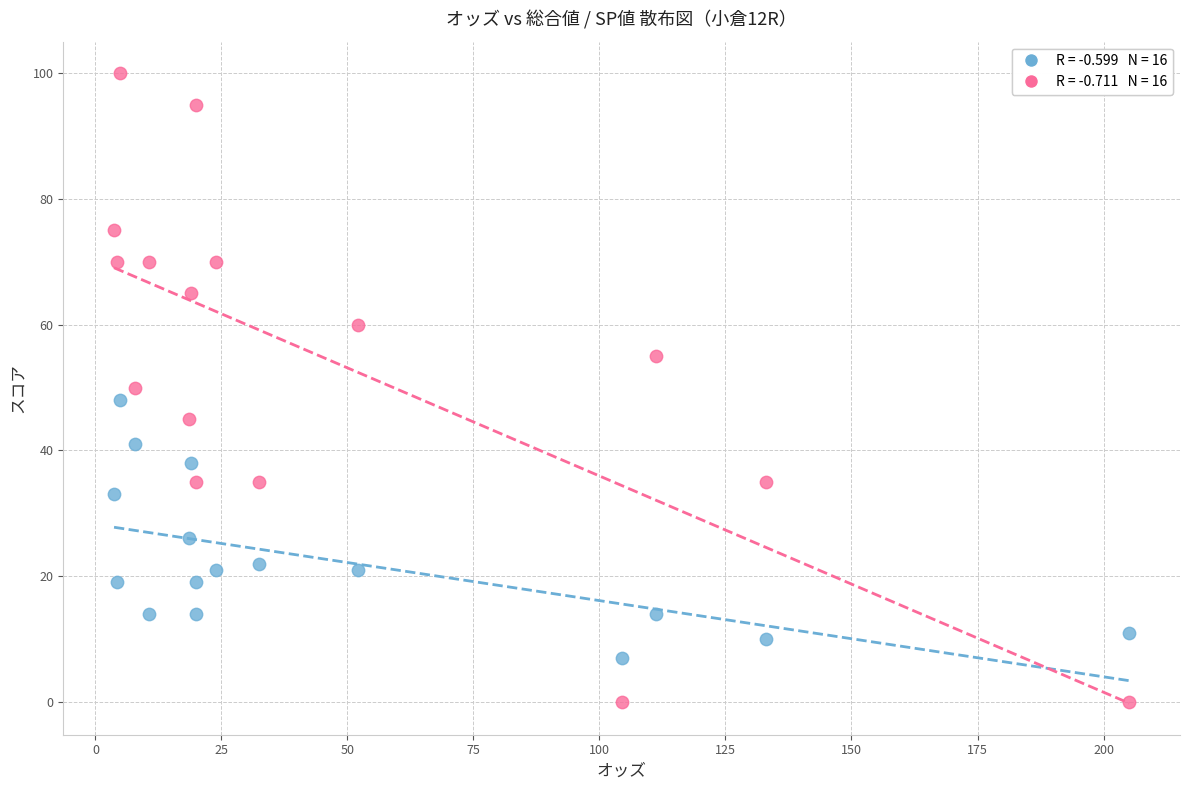

Across all data points, what is the range of Y values (max minus min)?

100